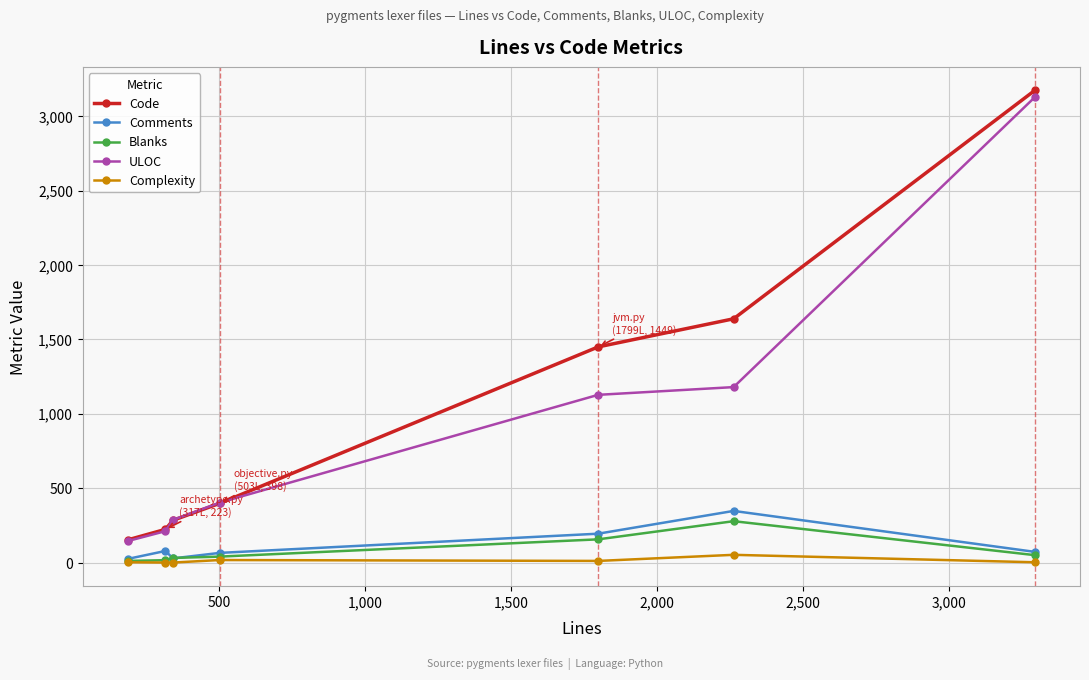

True or false: Complexity and Code cross at least once.

False